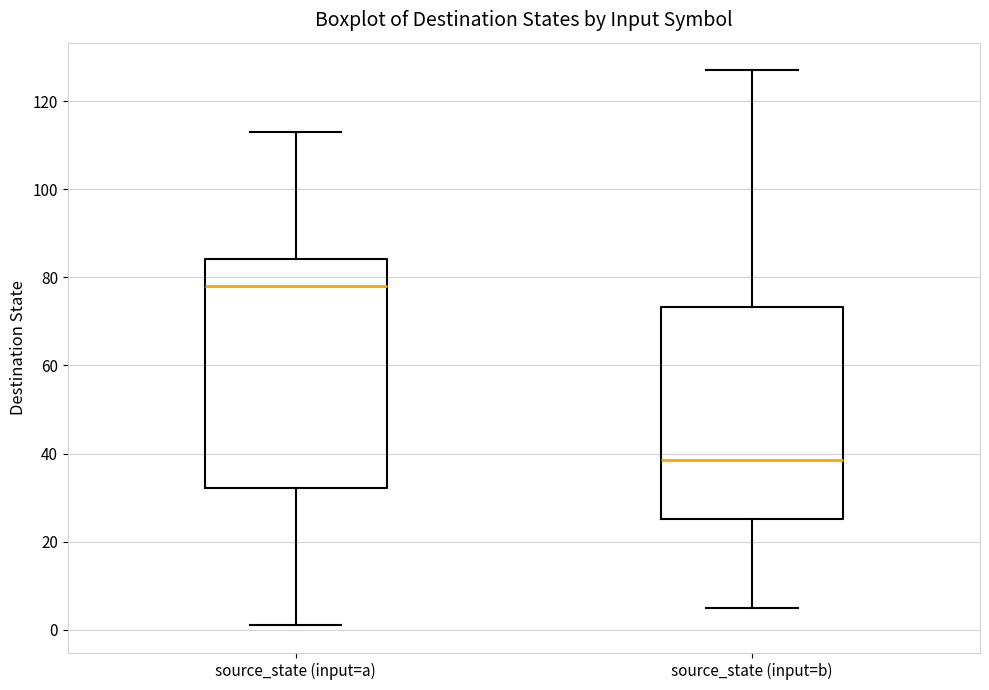

Which box is the tallest, from its lower edge to its upper edge?

source_state (input=a)